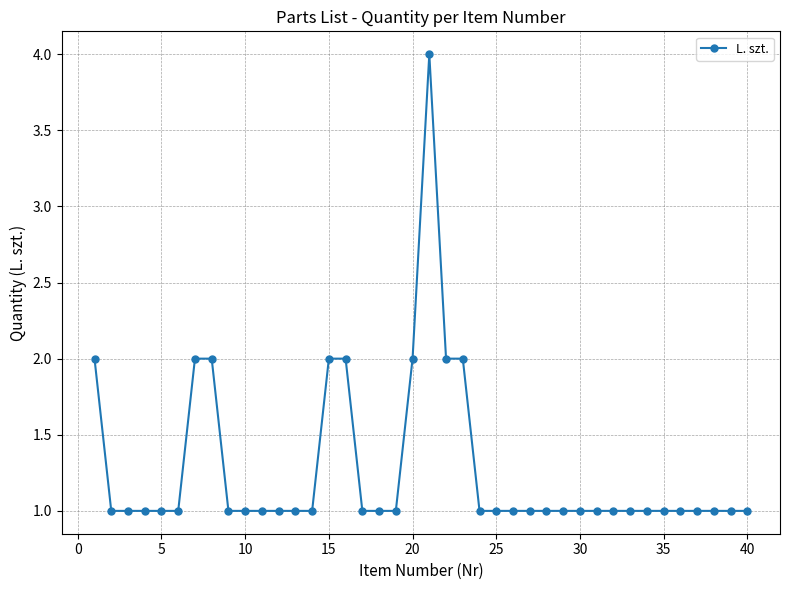

True or false: the data has more than 0 interior local peaks.

True